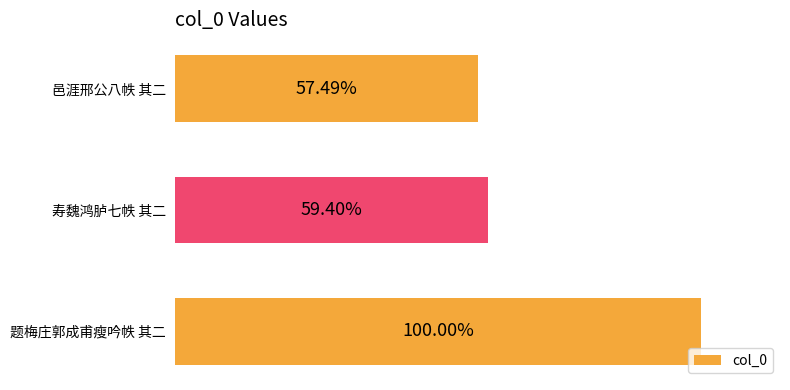

List the labels in order of value, smallest first.

邑涯邢公八帙 其二, 寿魏鸿胪七帙 其二, 题梅庄郭成甫瘦吟帙 其二